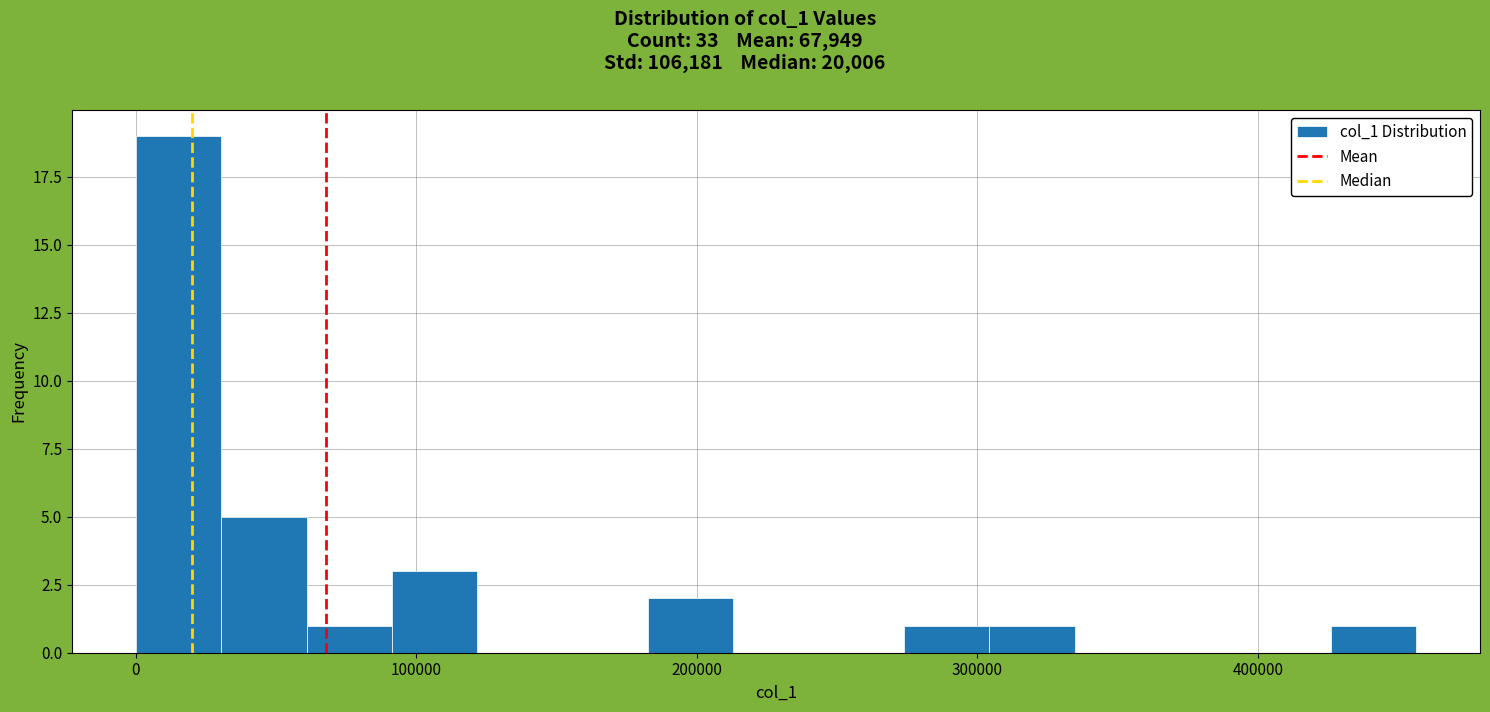

Around what value on the x-axis is the tallest bar? Give the approximate position of its centre, as read against the axis.

20000